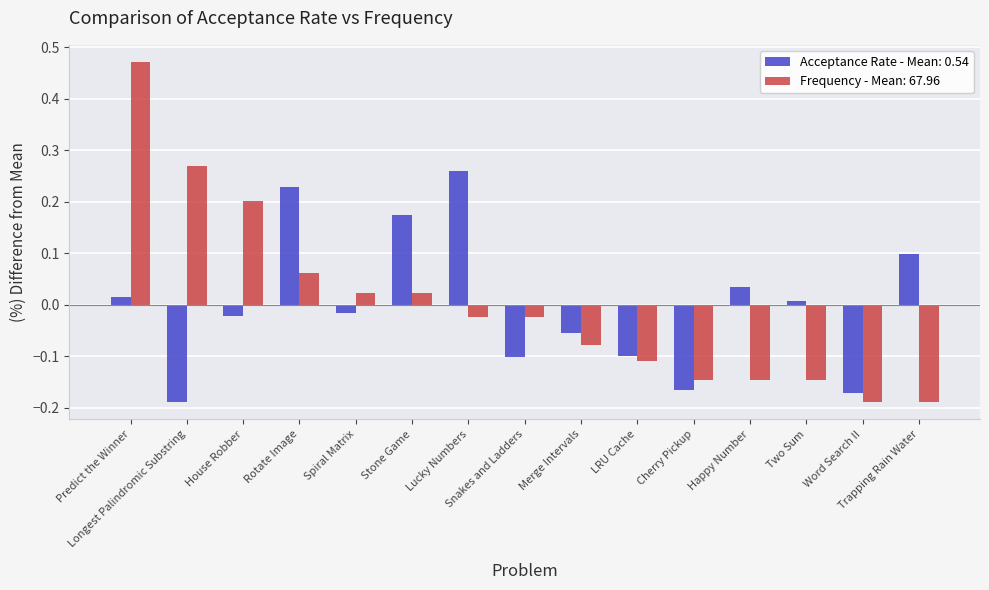

What is the label of the 5th bar from the right?

Cherry Pickup